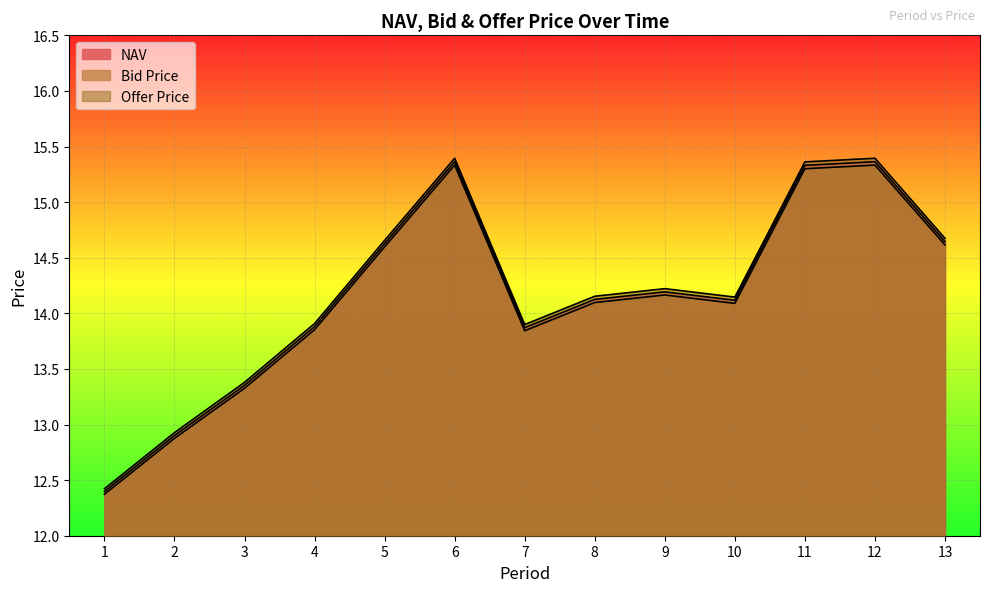

Which category has the highest value across all series?

12